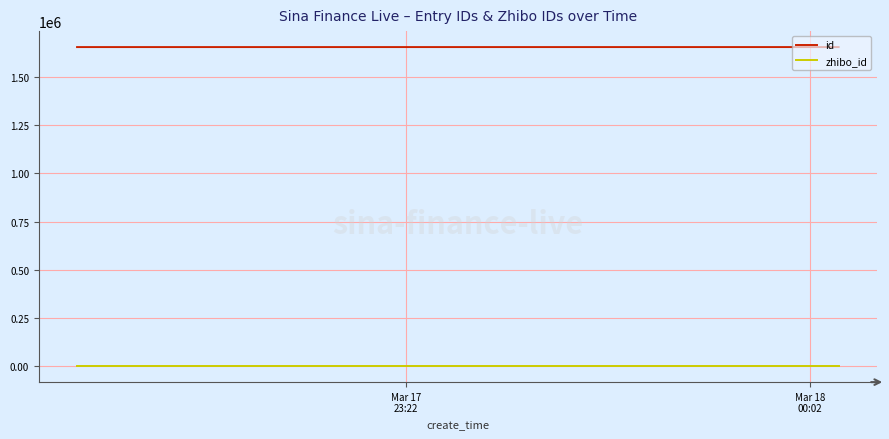

Rank the series by their average value, from highest to lowest.

id, zhibo_id